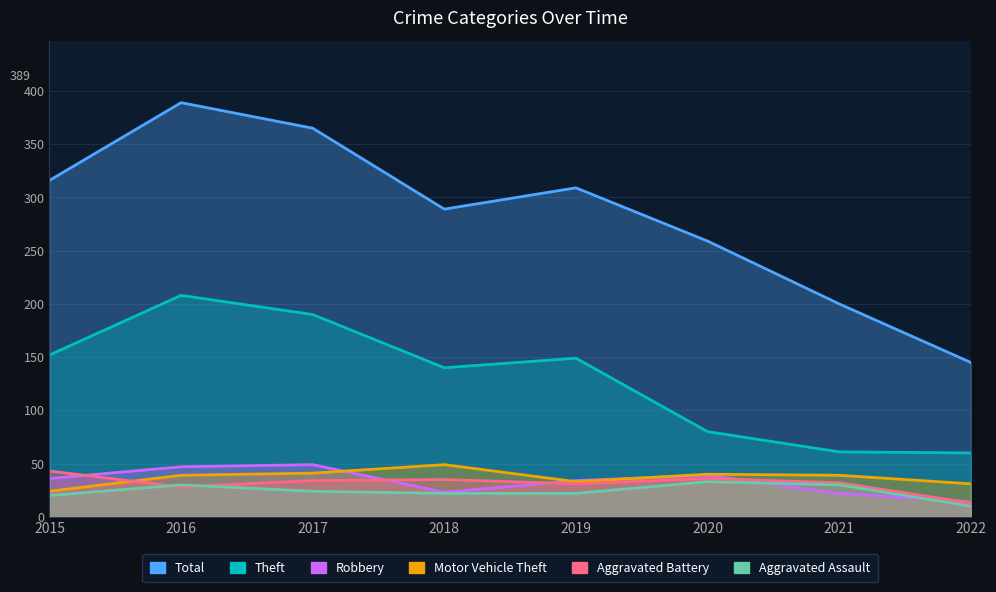

How many data points in Robbery are above 36?

3